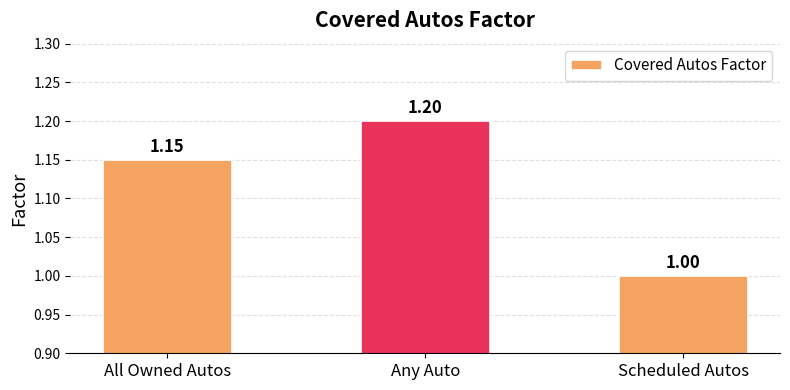

Which label corresponds to the smallest value in the chart?

Scheduled Autos